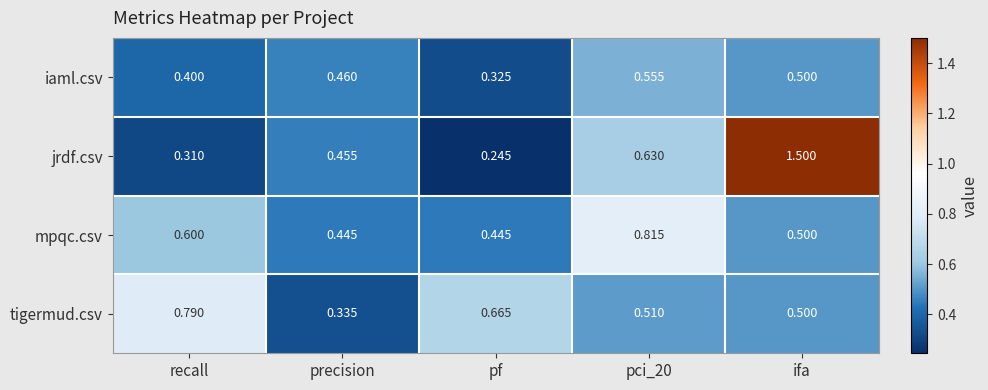

Rank the series by their maximum value, from highest to lowest.

jrdf.csv, mpqc.csv, tigermud.csv, iaml.csv